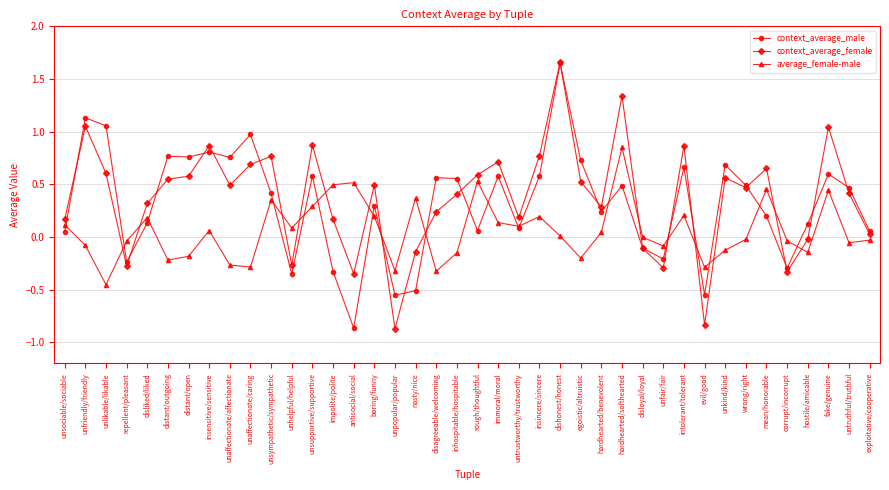

At which label does average_female-male reach its minimum?

unlikable/likable